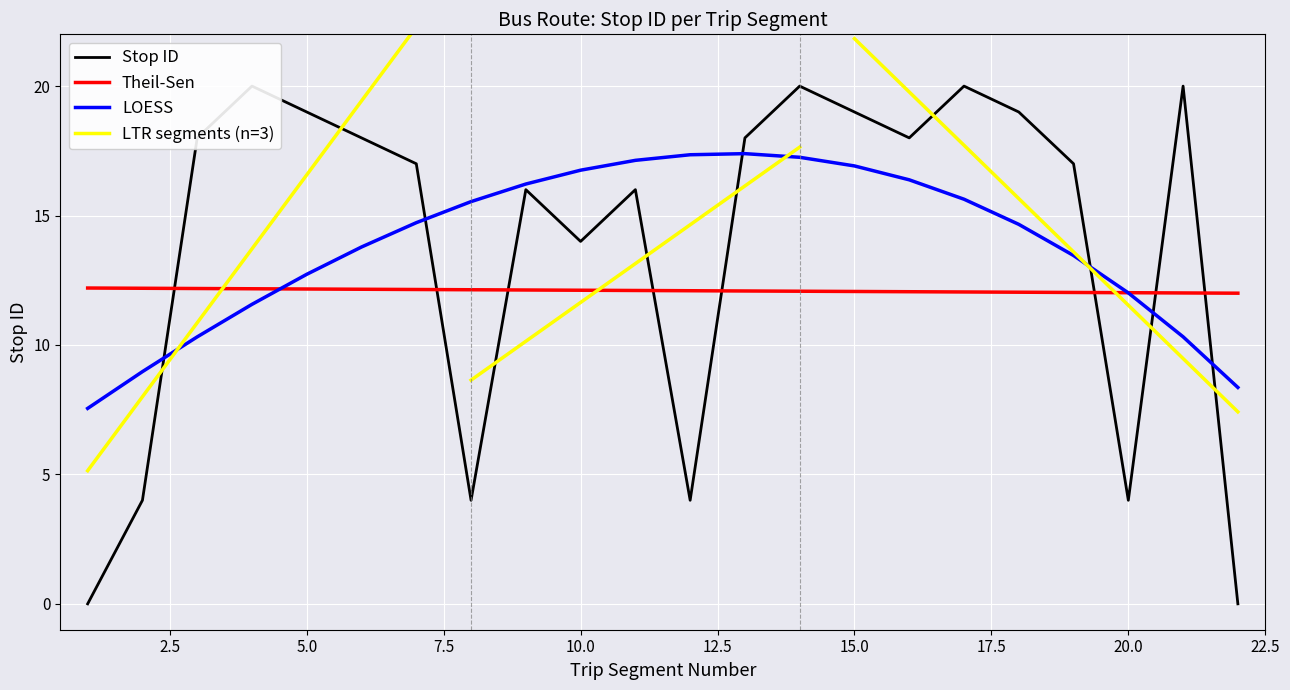

Is the value of stop ID at 1 greater than the value of Trend at 2?

No